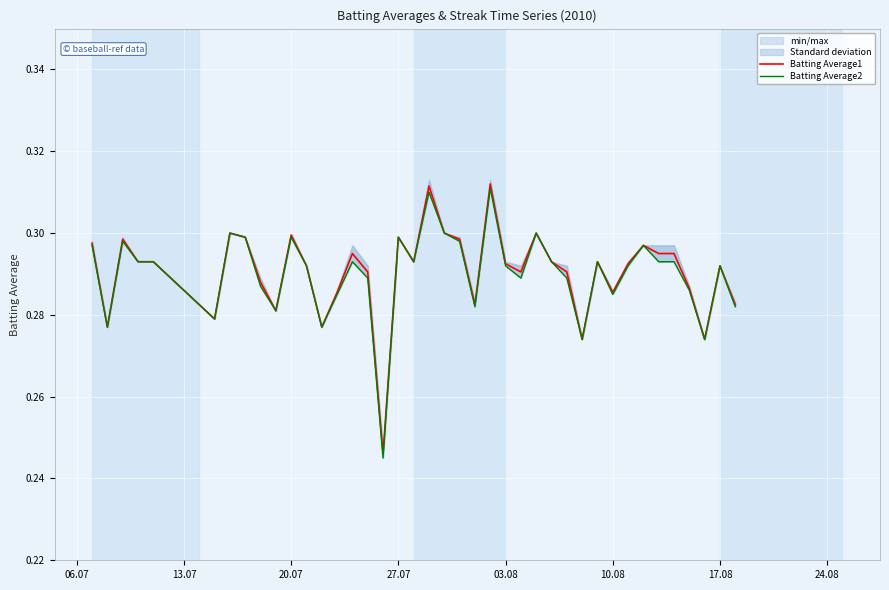

The value of Batting Average1 at 27.07 is 0.4. True or false?

False